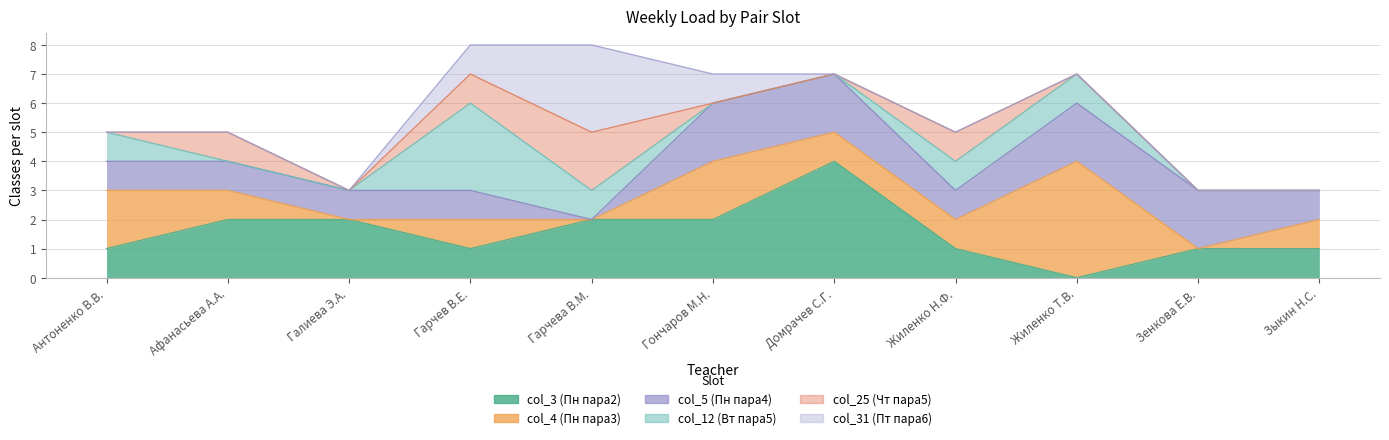

How many intersections are there between col_31 (Пт пара6) and col_4 (Пн пара3)?

1